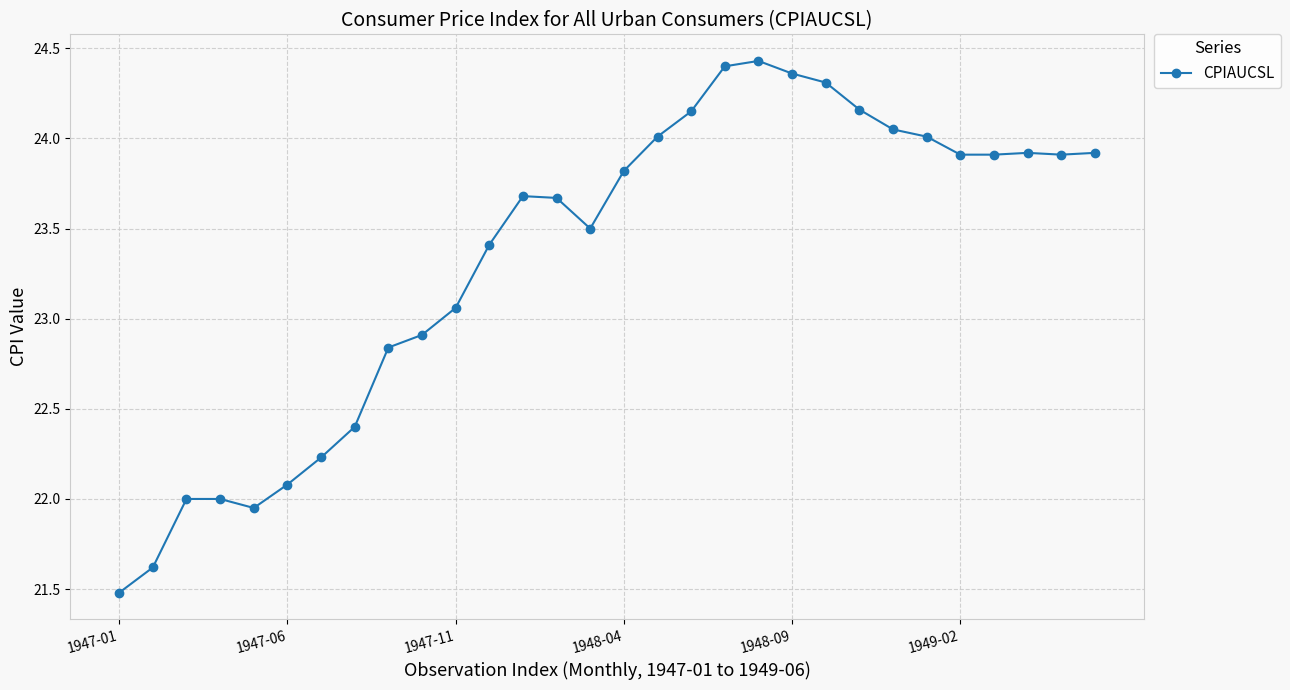

What is the smallest value displayed?

21.5